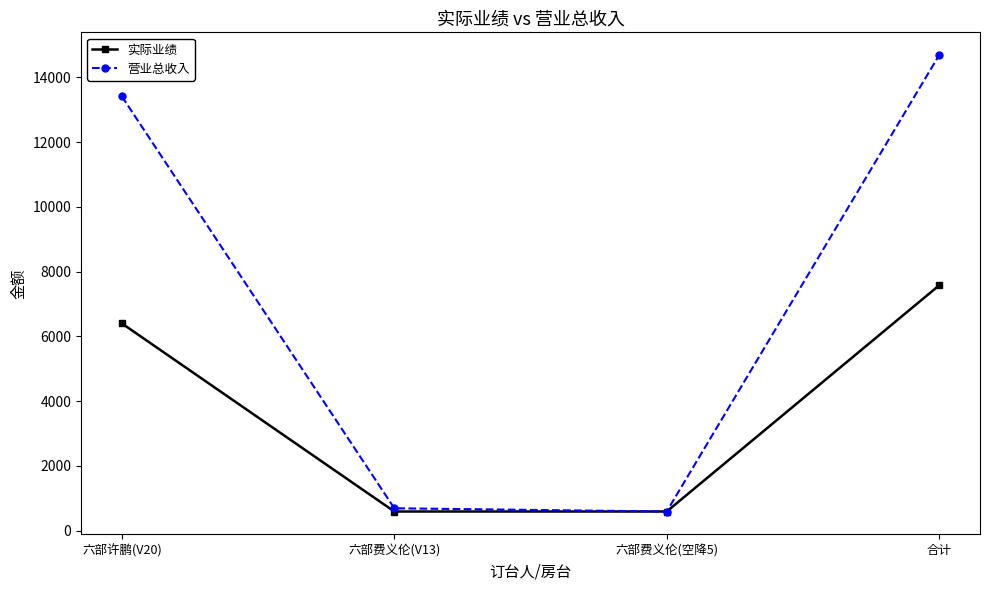

Reading left to right, what are all the values shown in this chart?

实际业绩: 六部许鹏(V20)=6400	六部费义伦(V13)=588	六部费义伦(空降5)=588	合计=7576
营业总收入: 六部许鹏(V20)=13414	六部费义伦(V13)=688	六部费义伦(空降5)=588	合计=14690